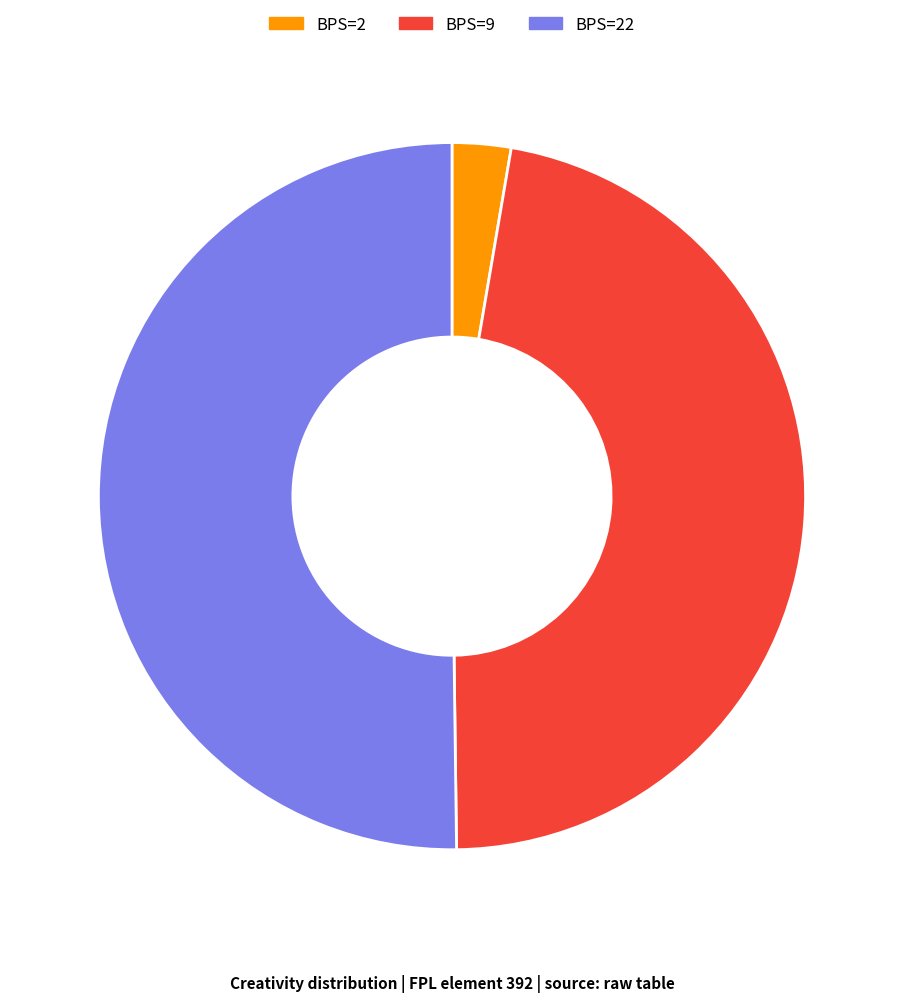

Which slice represents more than half of the pie?

22